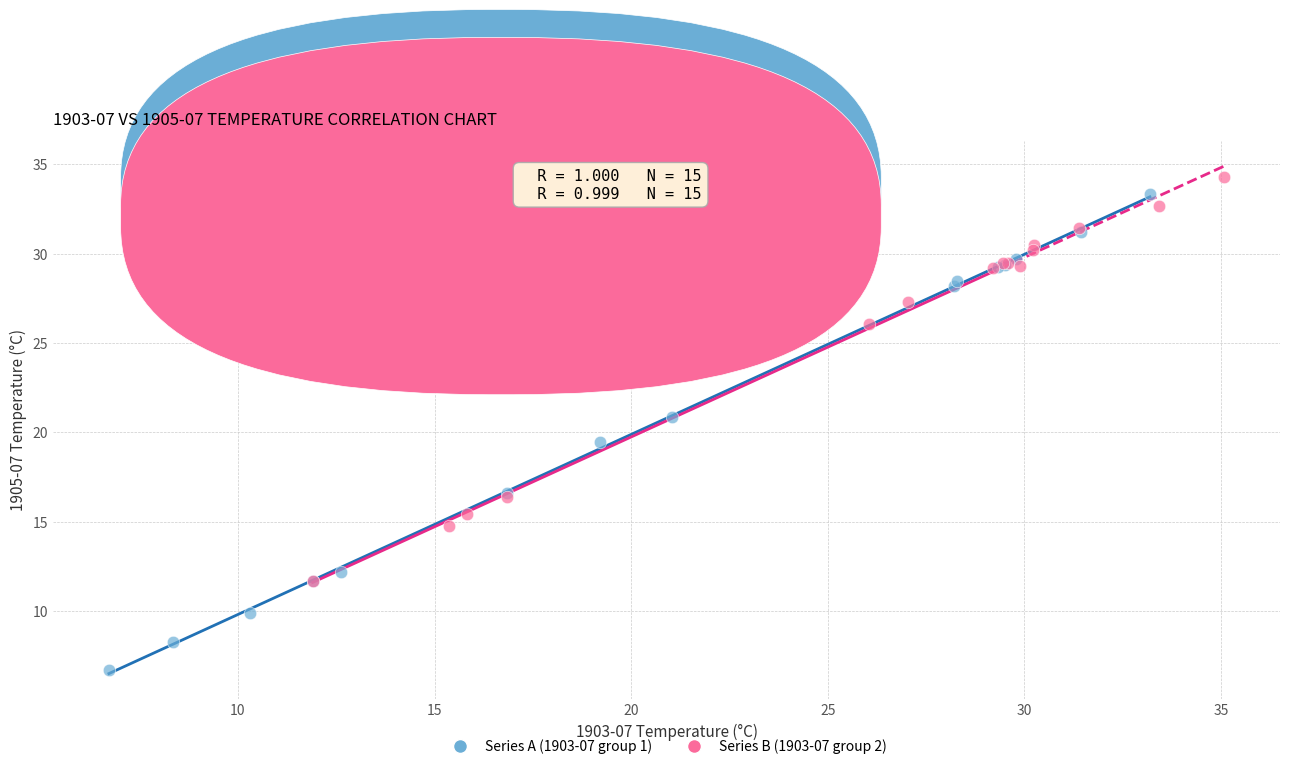

Which series reaches the minimum Y coordinate?

Series A (1903-07 group 1)